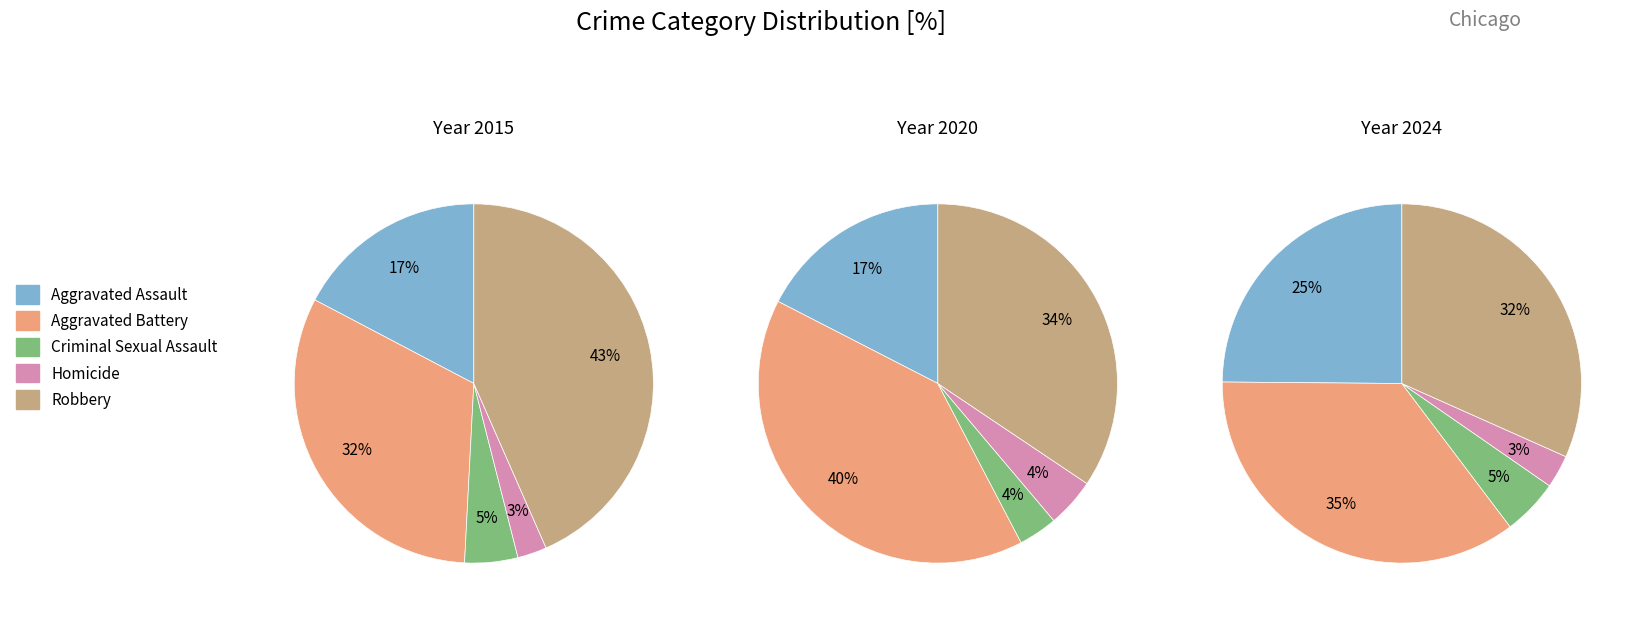

To the nearest percent, what is the average slice percentage?

20%